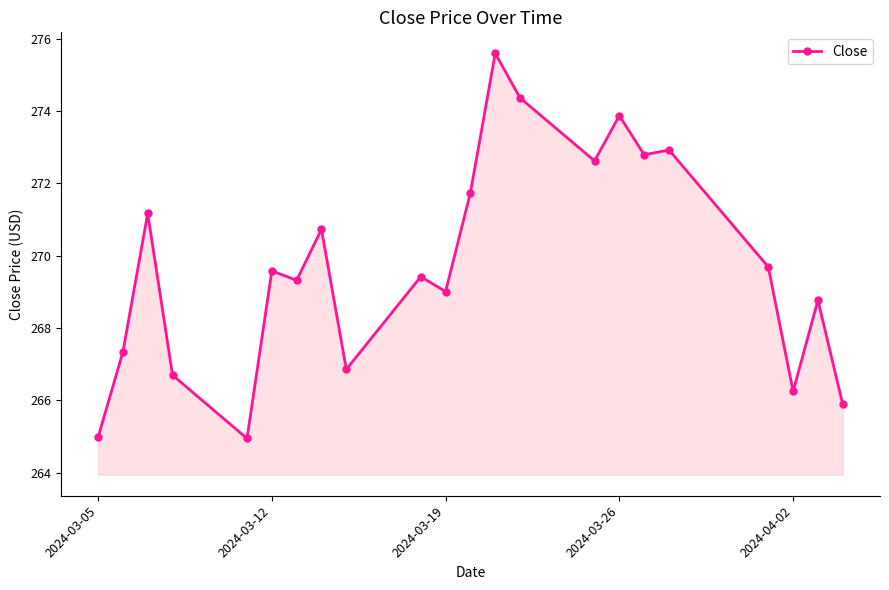

What is the value of the 18th point from the left?

272.9